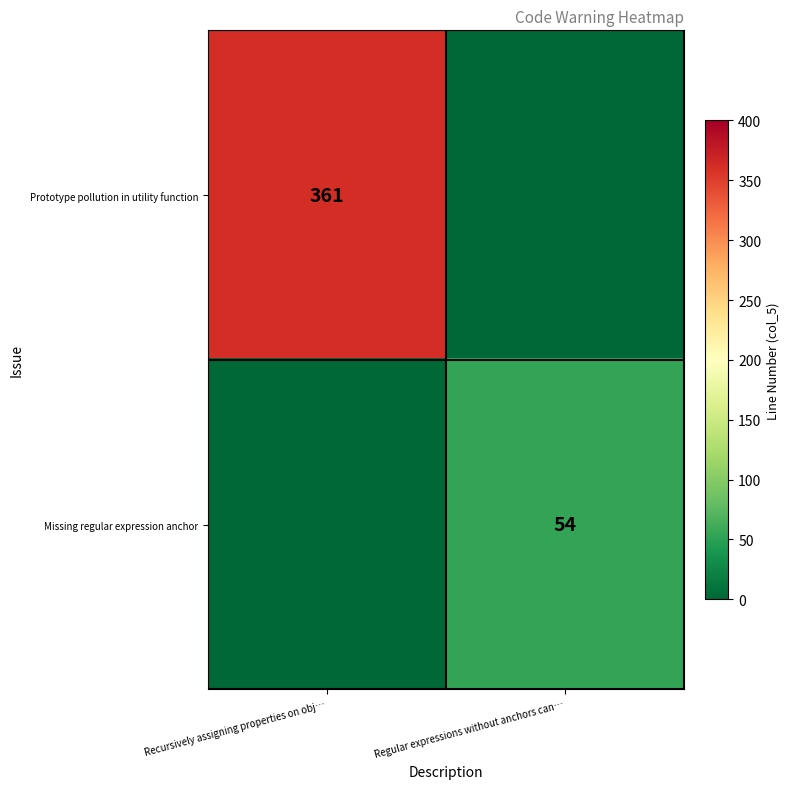

At which category is the sum across all series the highest?

Recursively assigning properties on obj…